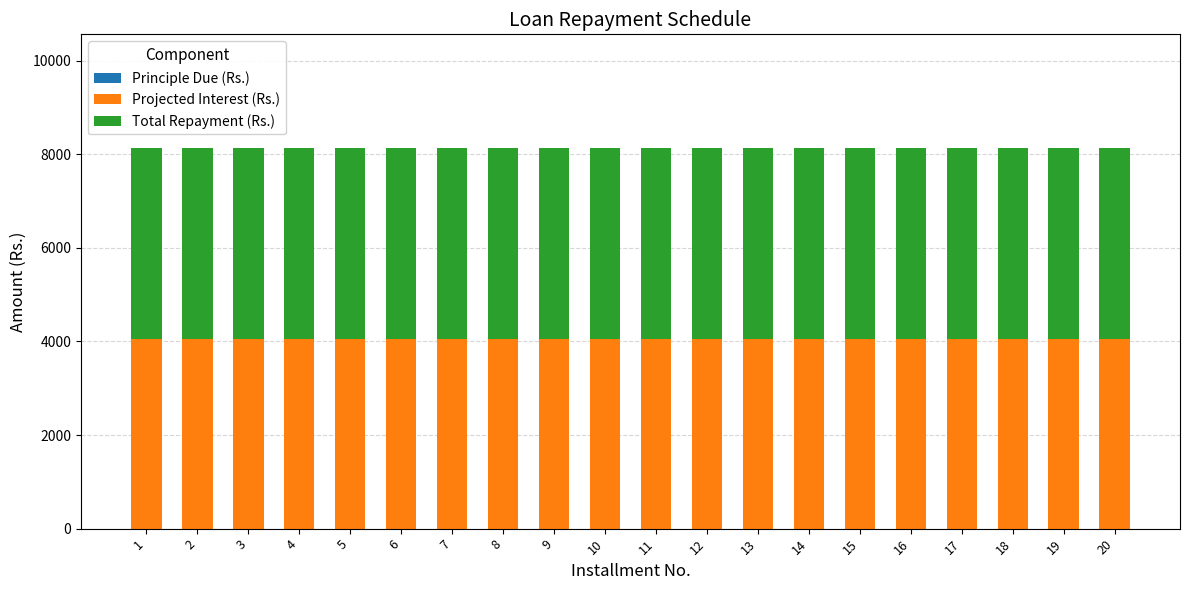

Is it true that Principle Due (Rs.) equals 0 at 18?

True